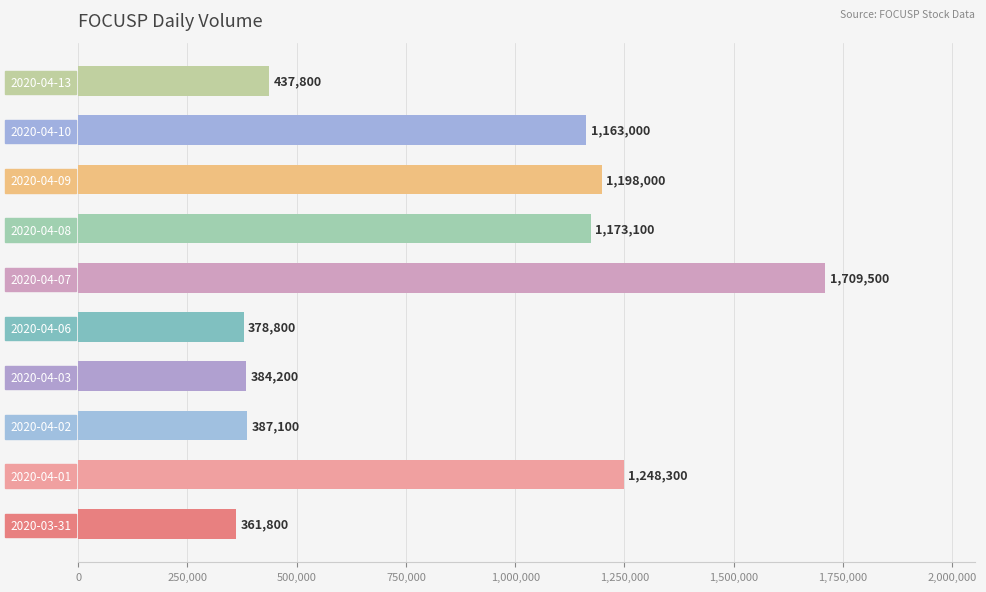

Reading top to bottom, what are all the values shown in this chart?

437800	1163000	1198000	1173100	1709500	378800	384200	387100	1248300	361800